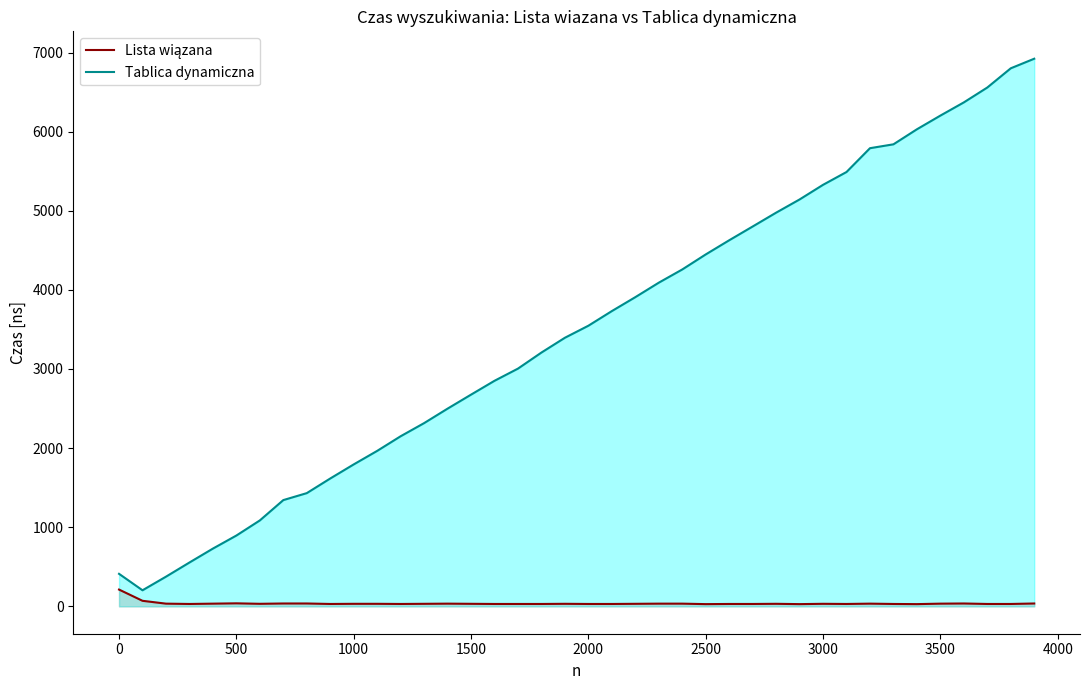

Which series has the largest total across all categories?

Tablica dynamiczna